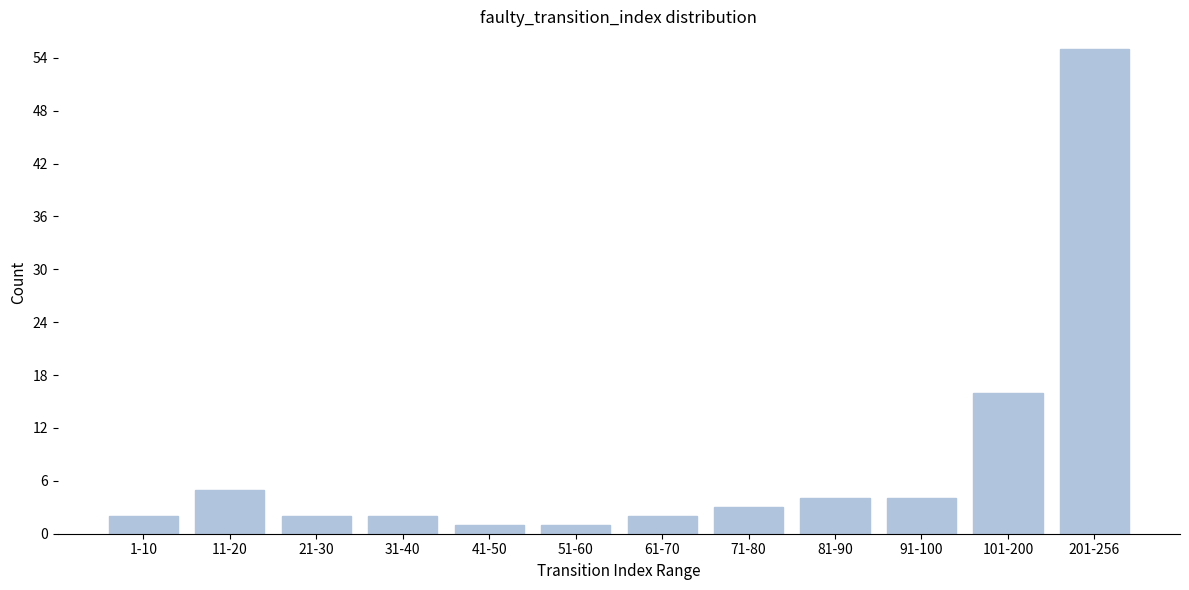

Reading left to right, what are all the values shown in this chart?

1-10=2	11-20=5	21-30=2	31-40=2	41-50=1	51-60=1	61-70=2	71-80=3	81-90=4	91-100=4	101-200=16	201-256=55